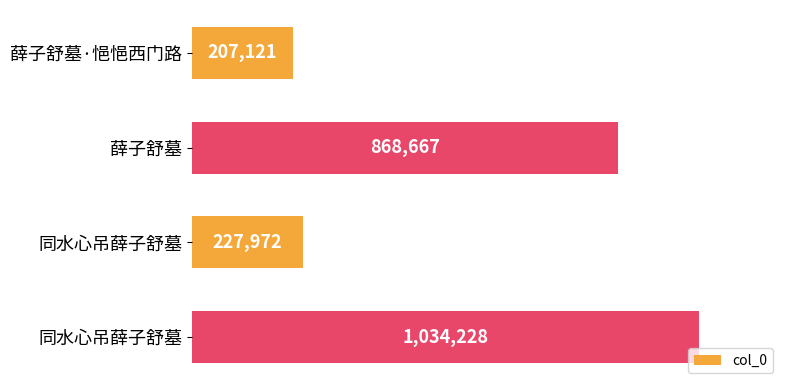

Does the chart contain any negative values?

No